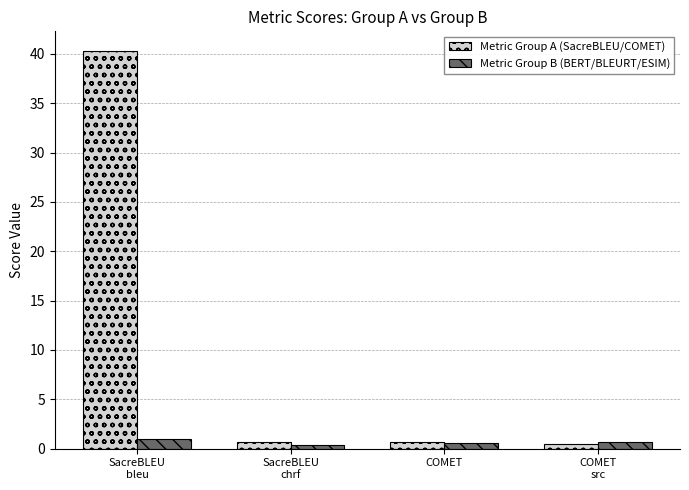

What is the label of the 4th bar from the left?

COMET
src